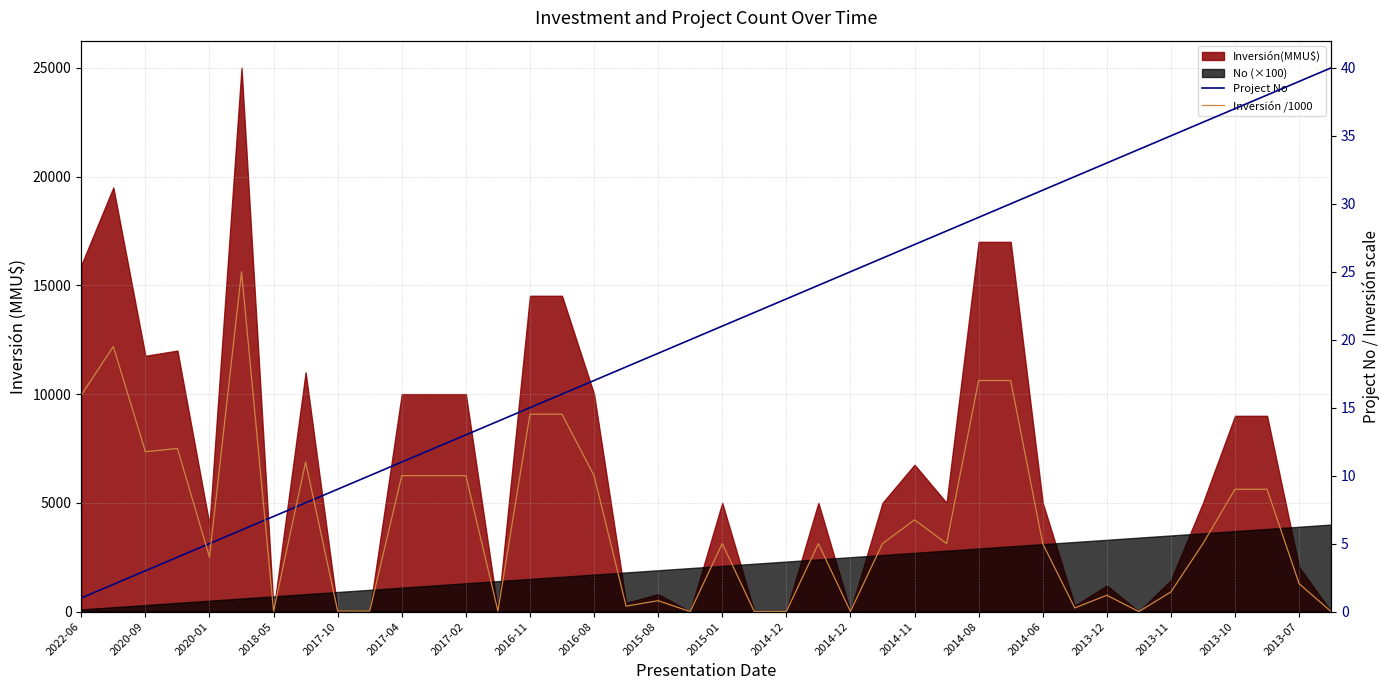

Is the value of Project No at 22 greater than the value of Inversión /1000 at 27?

Yes